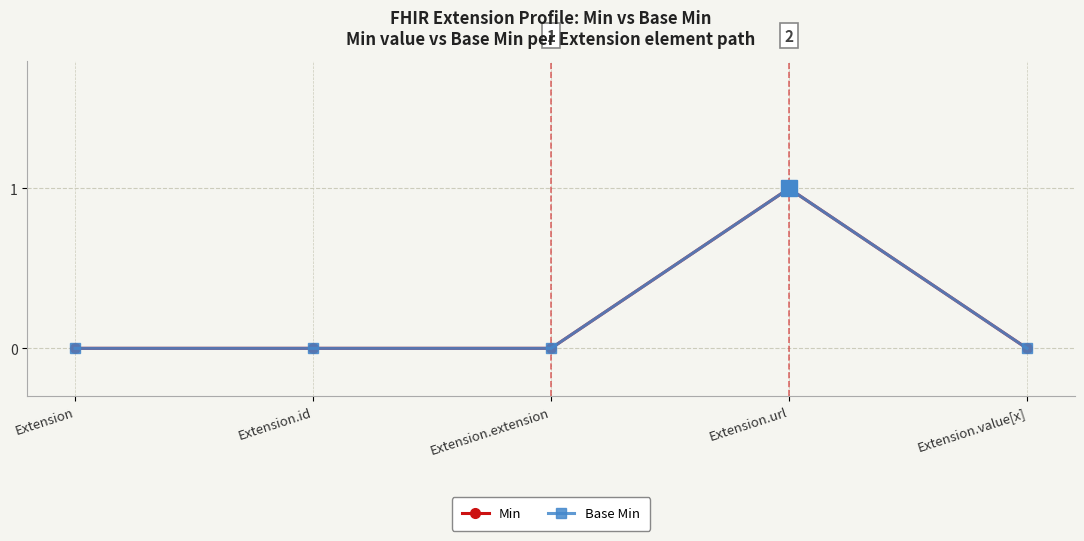

True or false: Min and Base Min intersect in this chart.

False